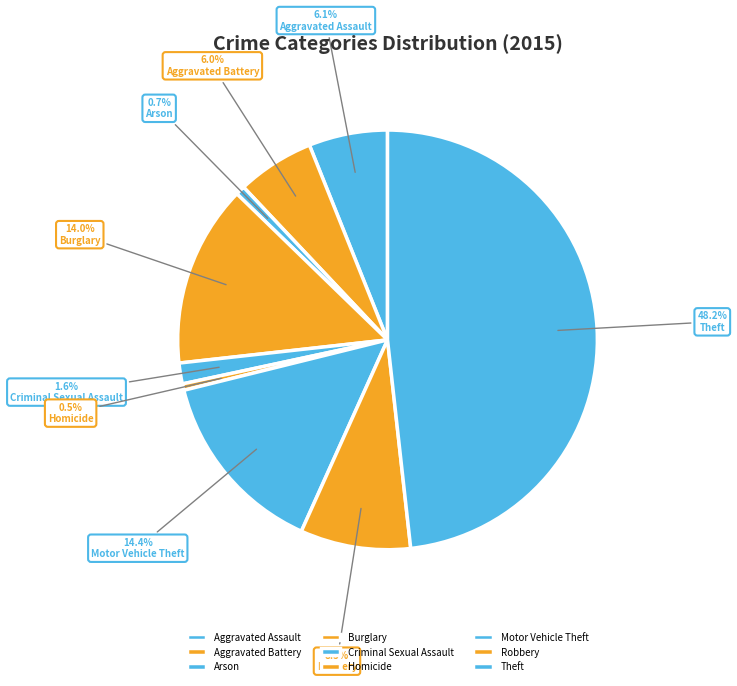

What is the change in value from Aggravated Assault to Criminal Sexual Assault?

-81